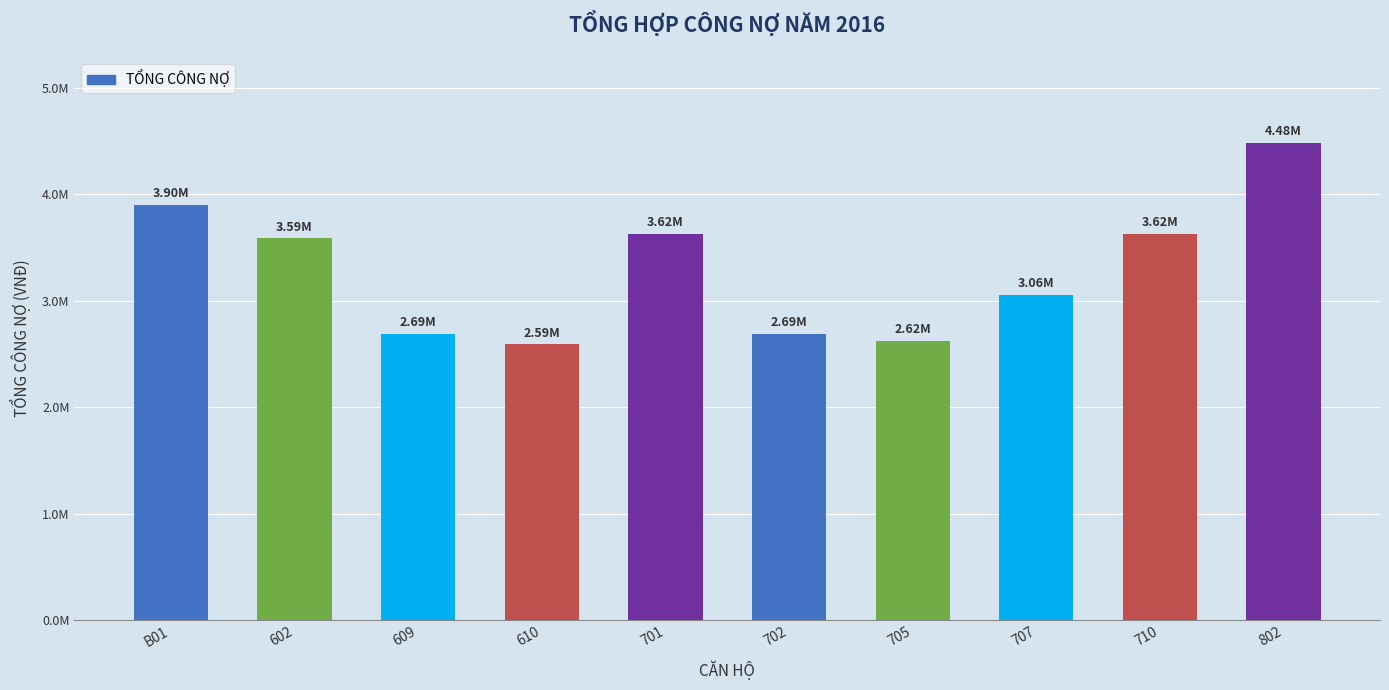

Reading right to left, what are all the values shown in this chart?

4481500	3623550	3055500	2619000	2688900	3623550	2588250	2688900	3585200	3900000